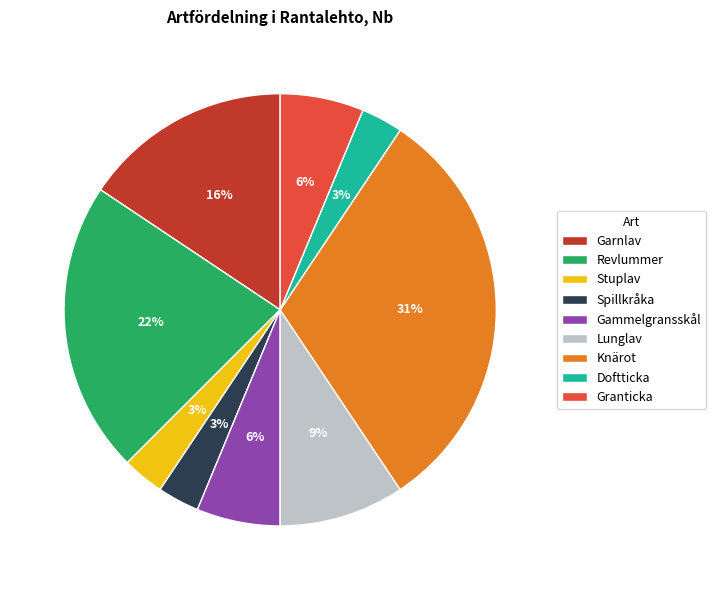

Which has a higher value, Garnlav or Granticka?

Garnlav